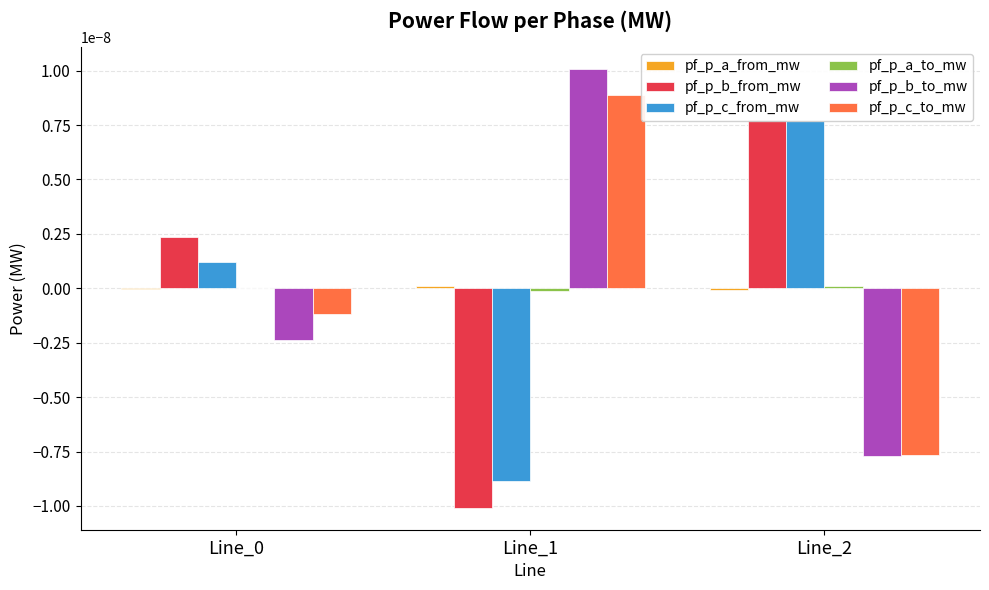

What are all the series names shown in the legend?

pf_p_a_from_mw, pf_p_b_from_mw, pf_p_c_from_mw, pf_p_a_to_mw, pf_p_b_to_mw, pf_p_c_to_mw